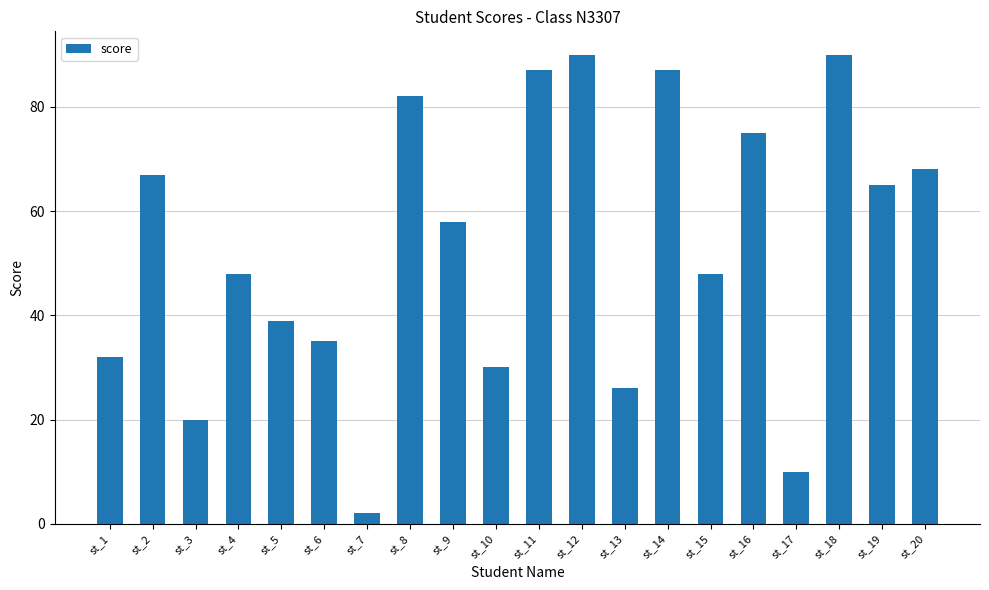

What is the change in value from st_9 to st_13?

-32